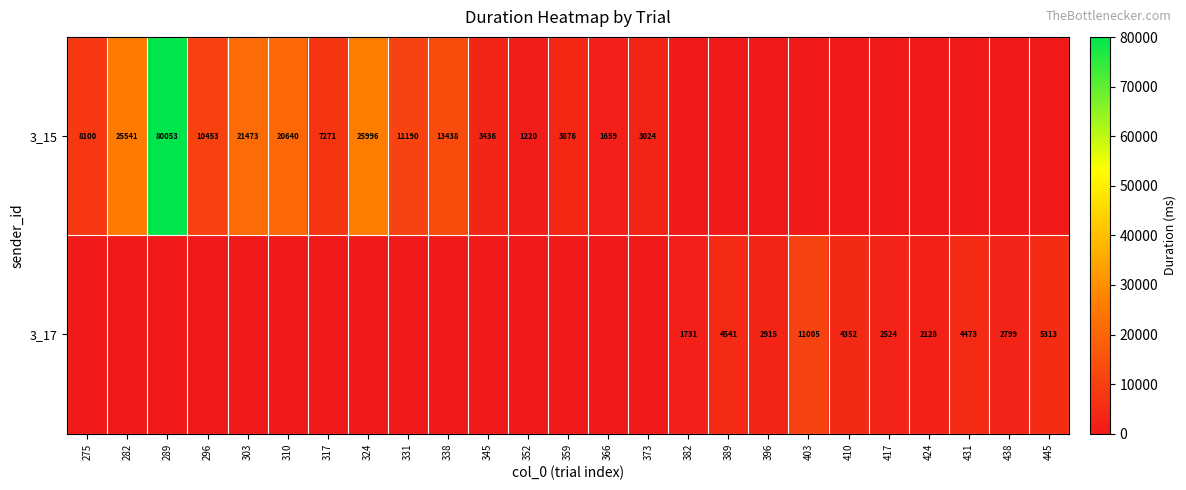

True or false: 3_15 has a value of 7271 at 317.

True